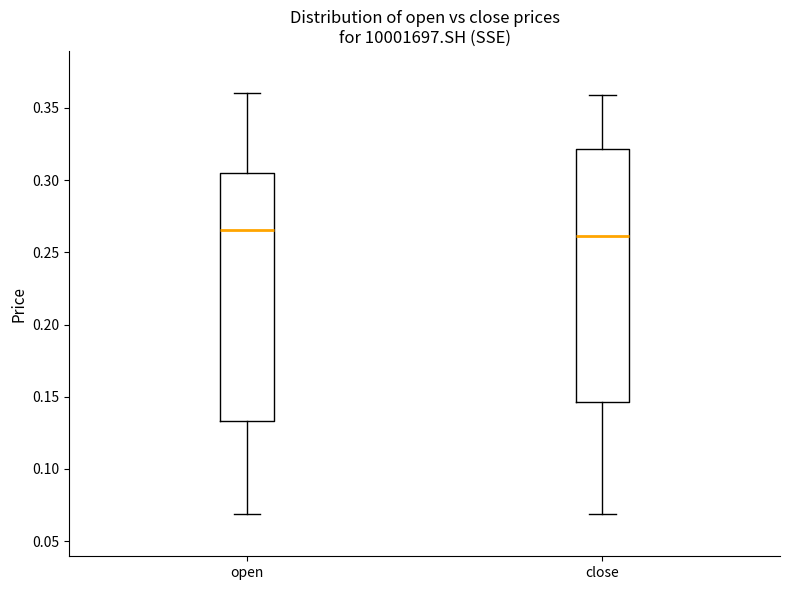

Reading left to right, transcribe this box plot: for each box, give where its median line is, the range the box spans, and where its two whiskers end, as read against the y-axis. The values are not printed on the chart, so give them approximately, as read against the axis.

open: median 0.265, box 0.135 to 0.305, whiskers 0.070 to 0.360
close: median 0.260, box 0.145 to 0.320, whiskers 0.070 to 0.360